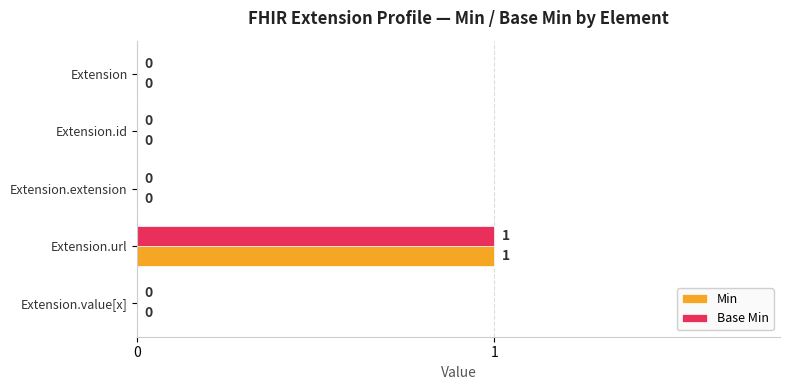

At which category is the sum across all series the highest?

Extension.url